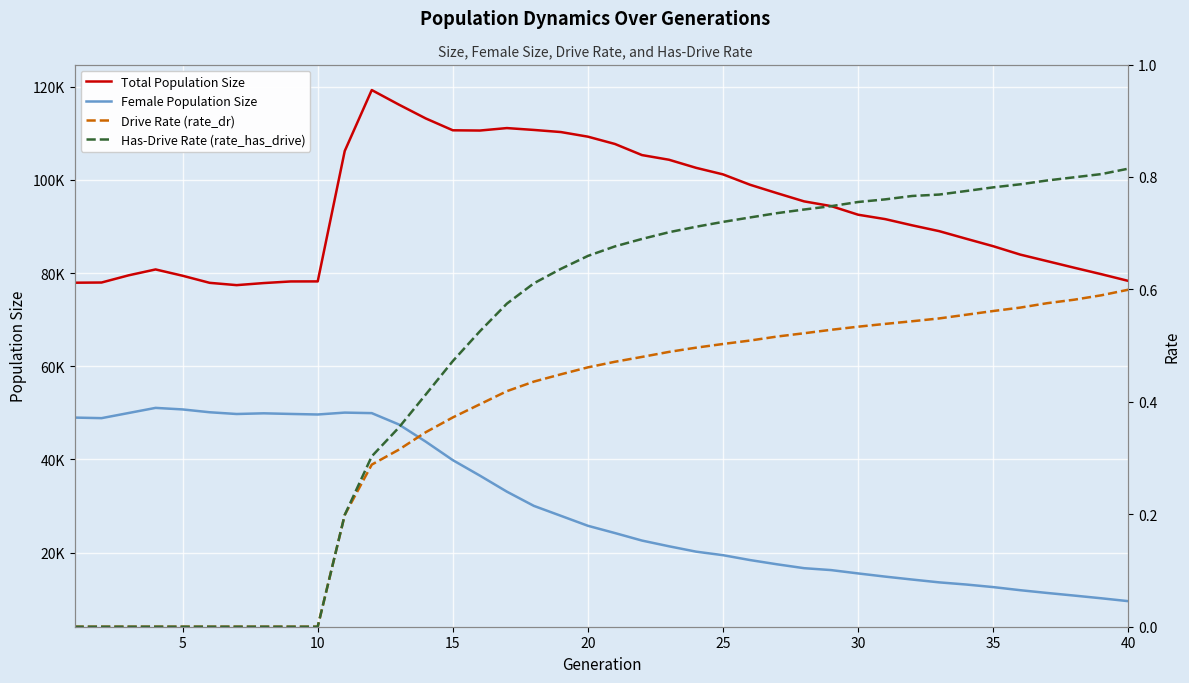

In Total Population Size, how many points are higher than both neighbors (excluding endpoints)?

3